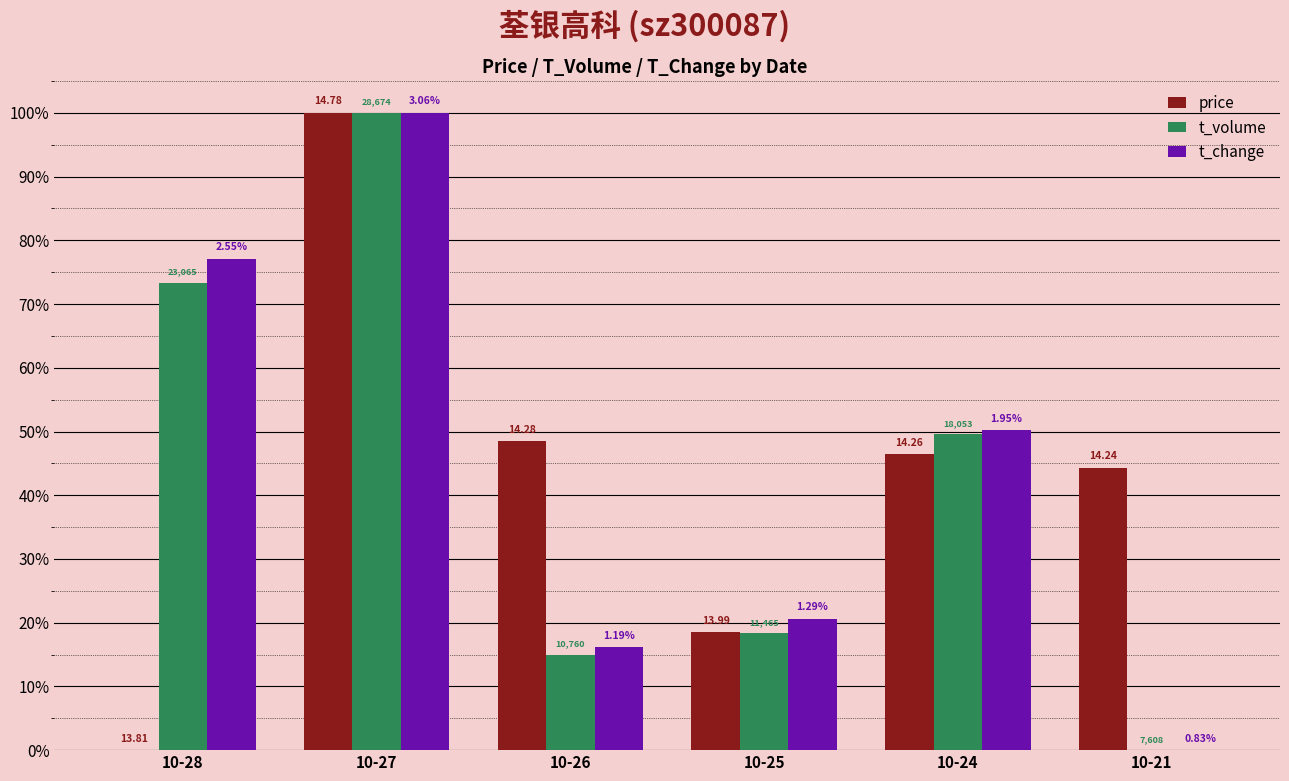

Are the bars grouped side by side (vs. stacked)?

Yes